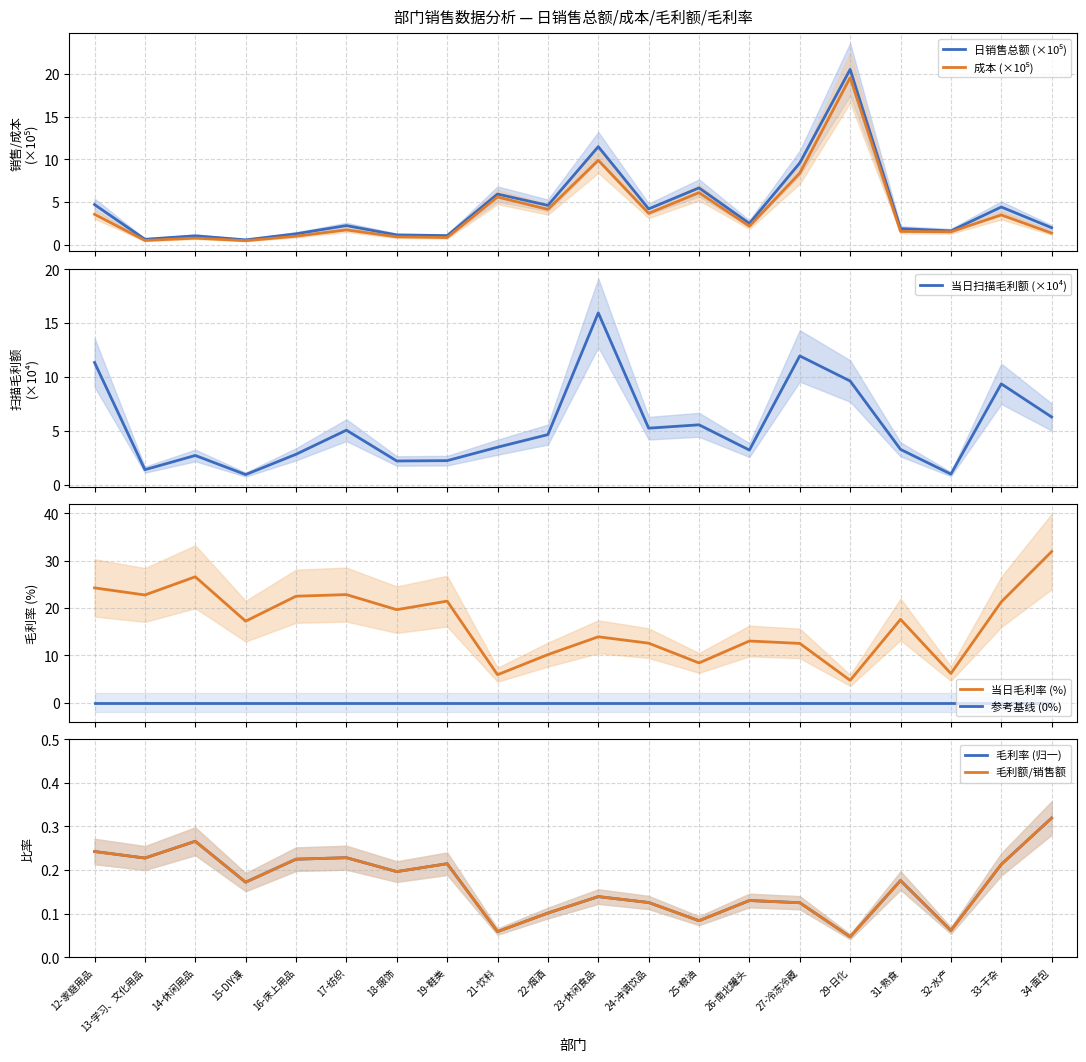

In 成本, how many points are lower than both neighbors (excluding endpoints)?

7